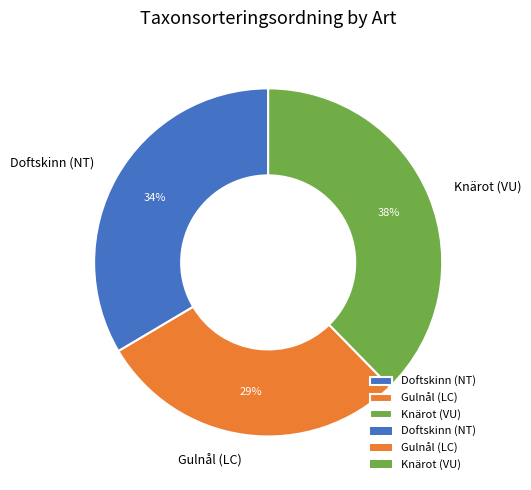

Count the number of slices in the pie.

3